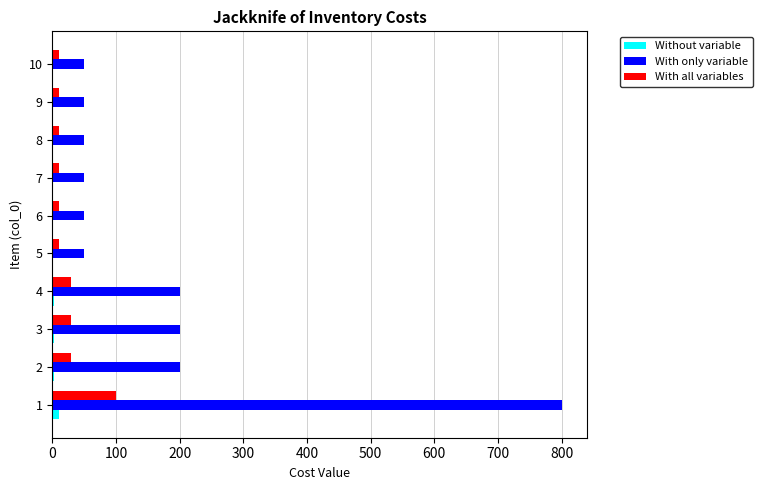

Between 3 and 5, which series saw the biggest shift?

With only variable